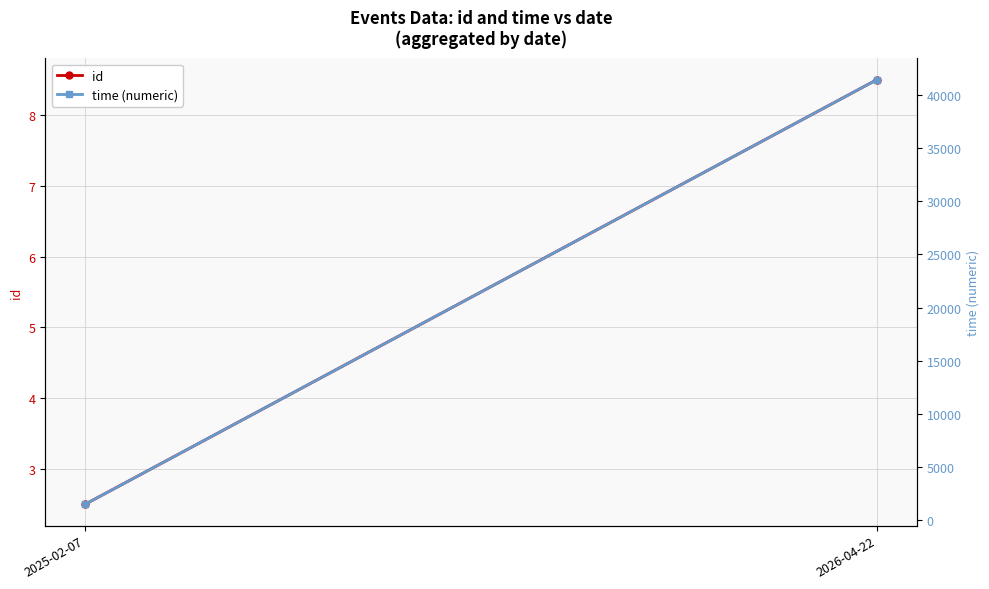

At which category is the sum across all series the highest?

2026-04-22